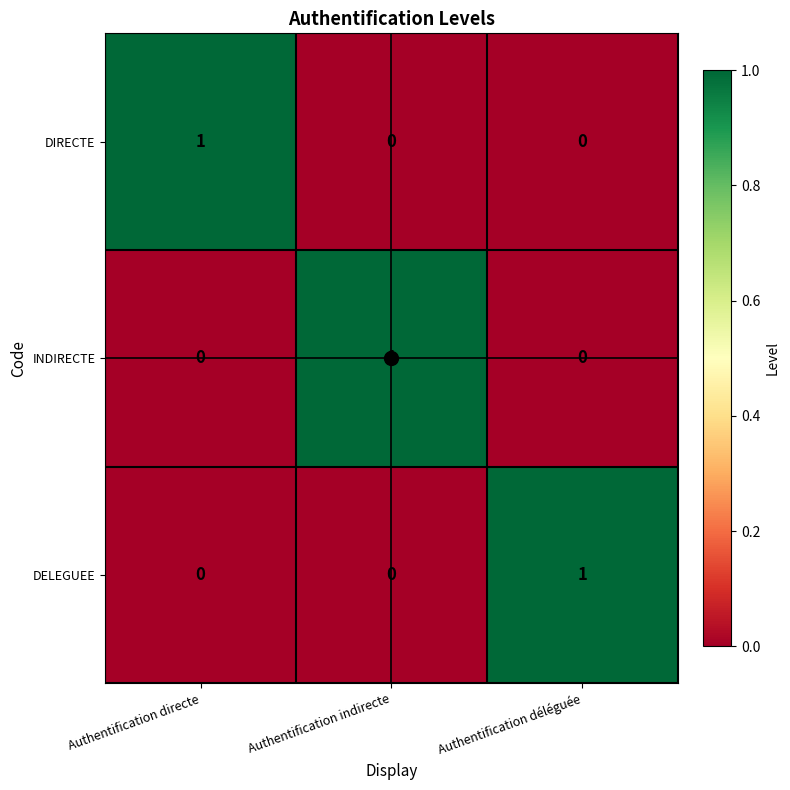

Count the INDIRECTE values in the range 0 to 1.

3